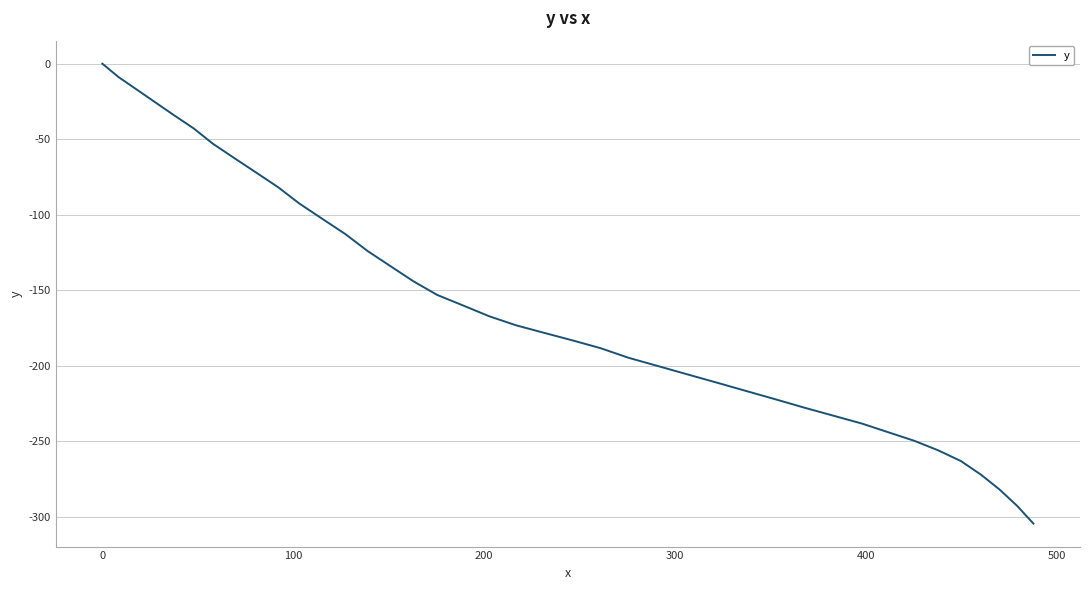

How many values are below -173?

21